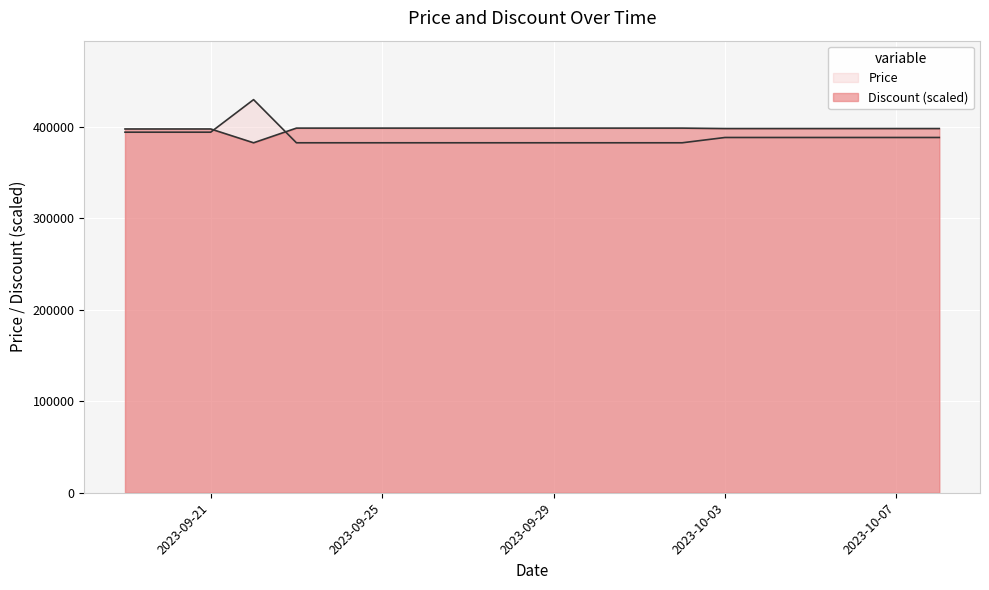

What is the value of the Price point at the 9th from the left?

382800